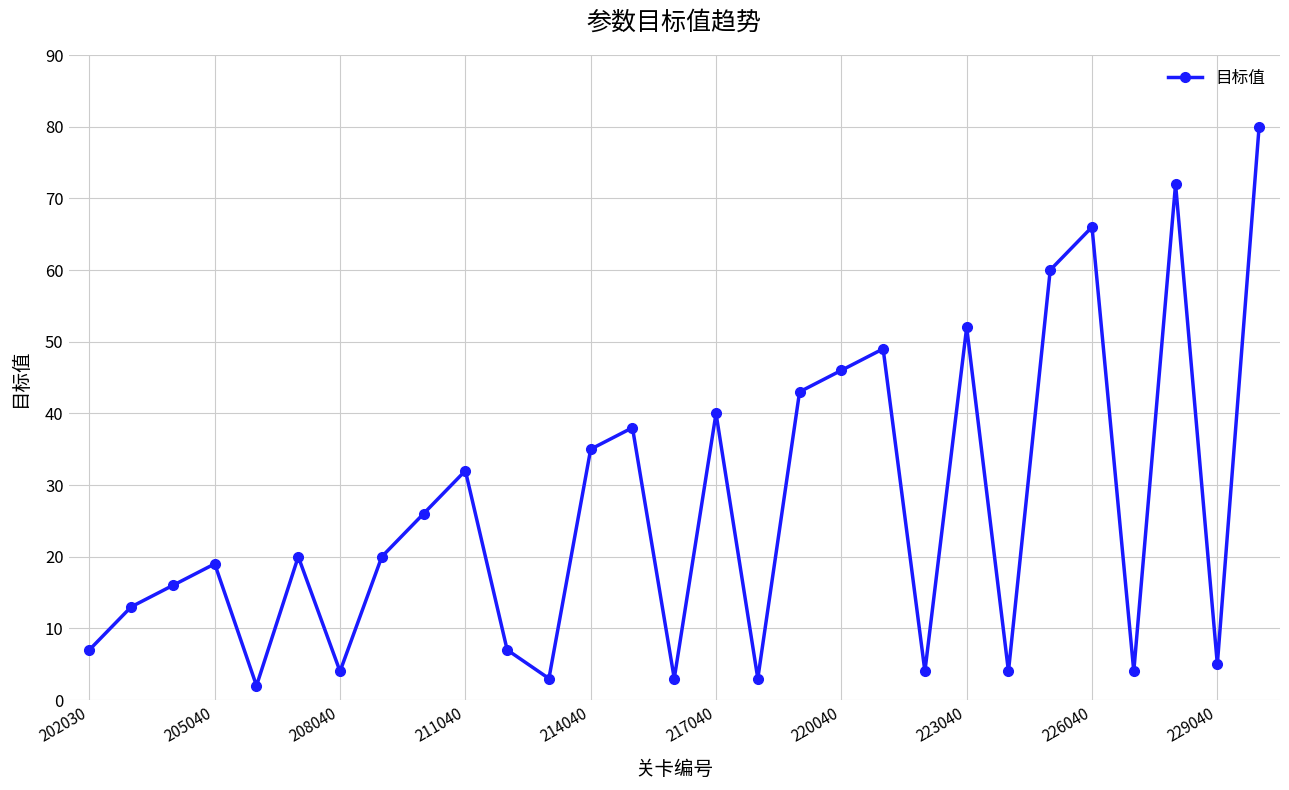

True or false: there are more than 1 points higher than both neighbors.

True